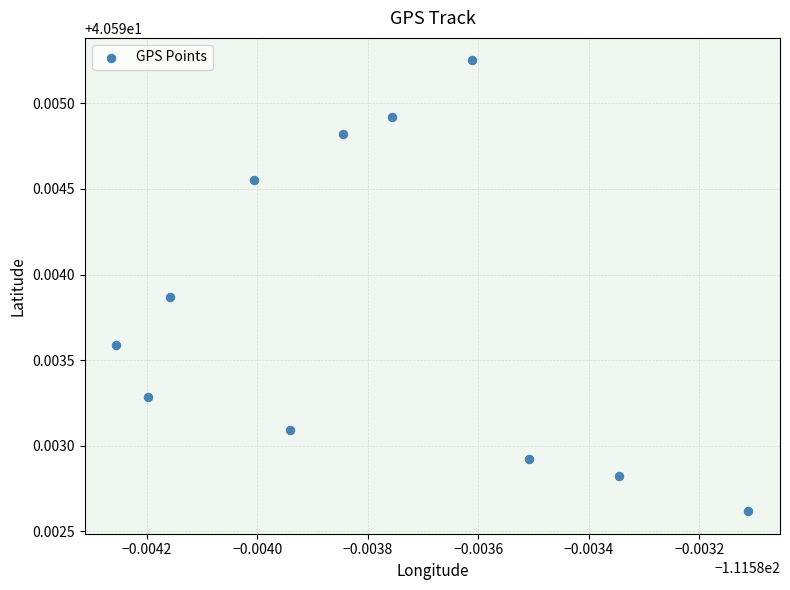

What is the average X value?

-111.6